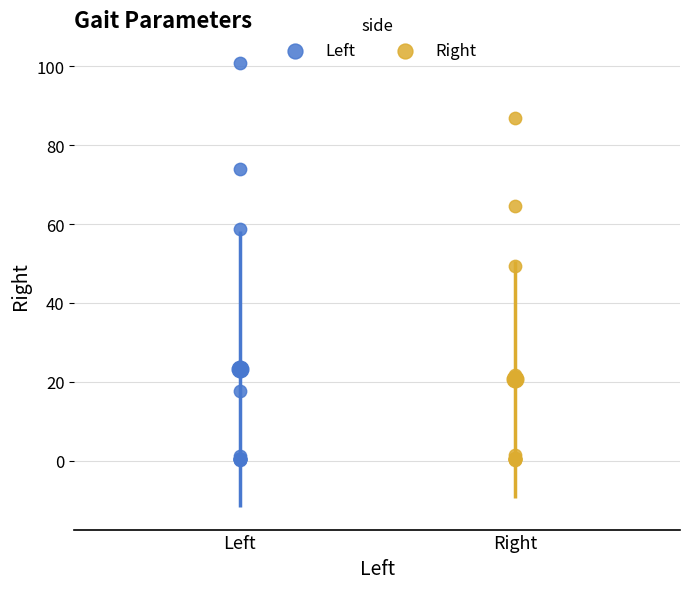

Which series has the largest Y range (max minus min)?

Left